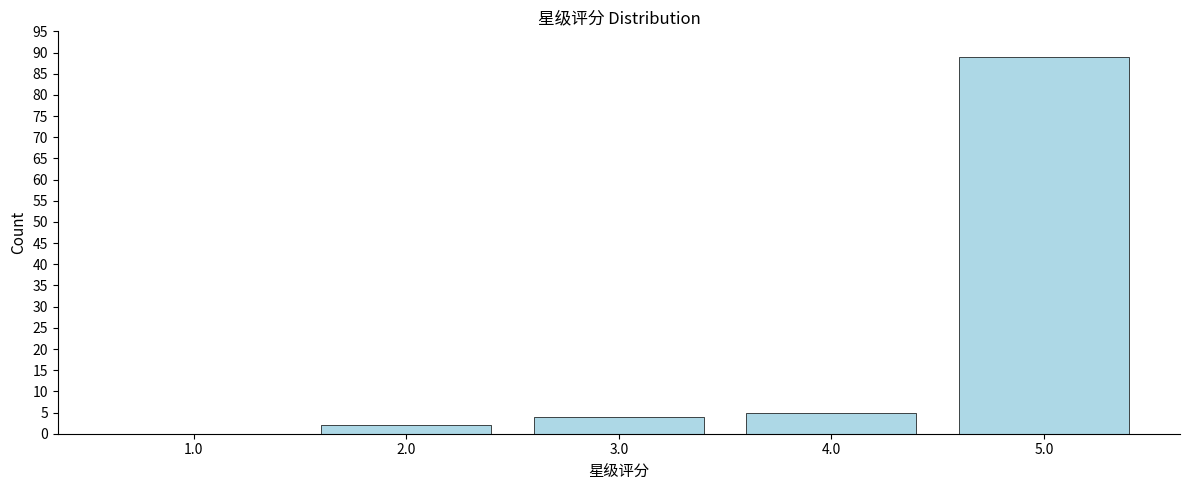

Reading left to right, transcribe all the data shown in this chart.

1.0=0	2.0=2	3.0=4	4.0=5	5.0=89